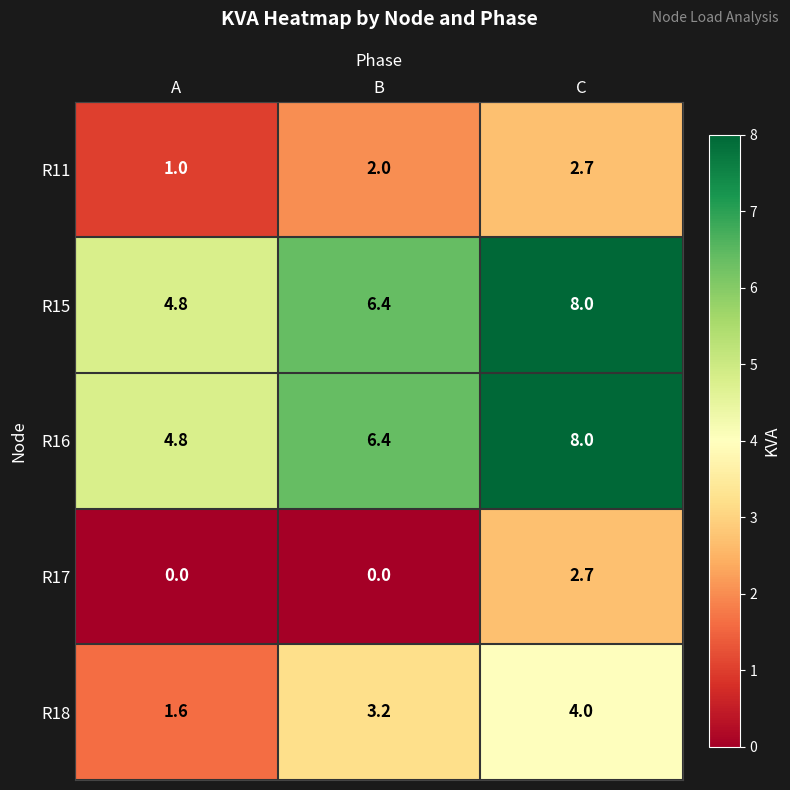

What is the greatest value displayed?

8.0